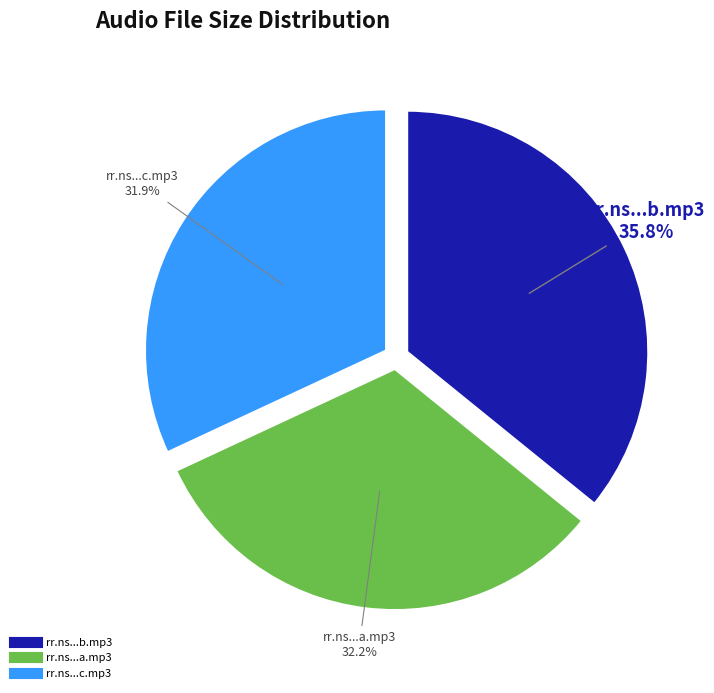

Is there a majority slice in this chart?

No